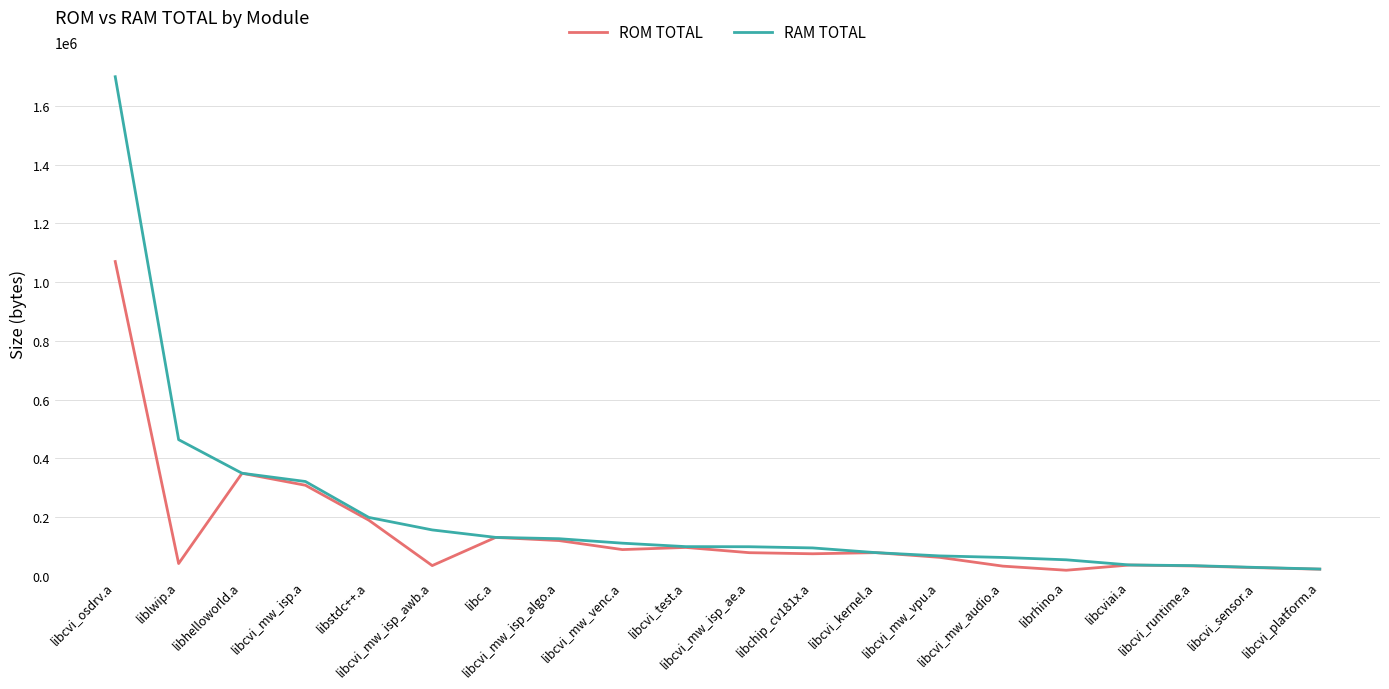

At which label is RAM TOTAL closest to 861110?

liblwip.a